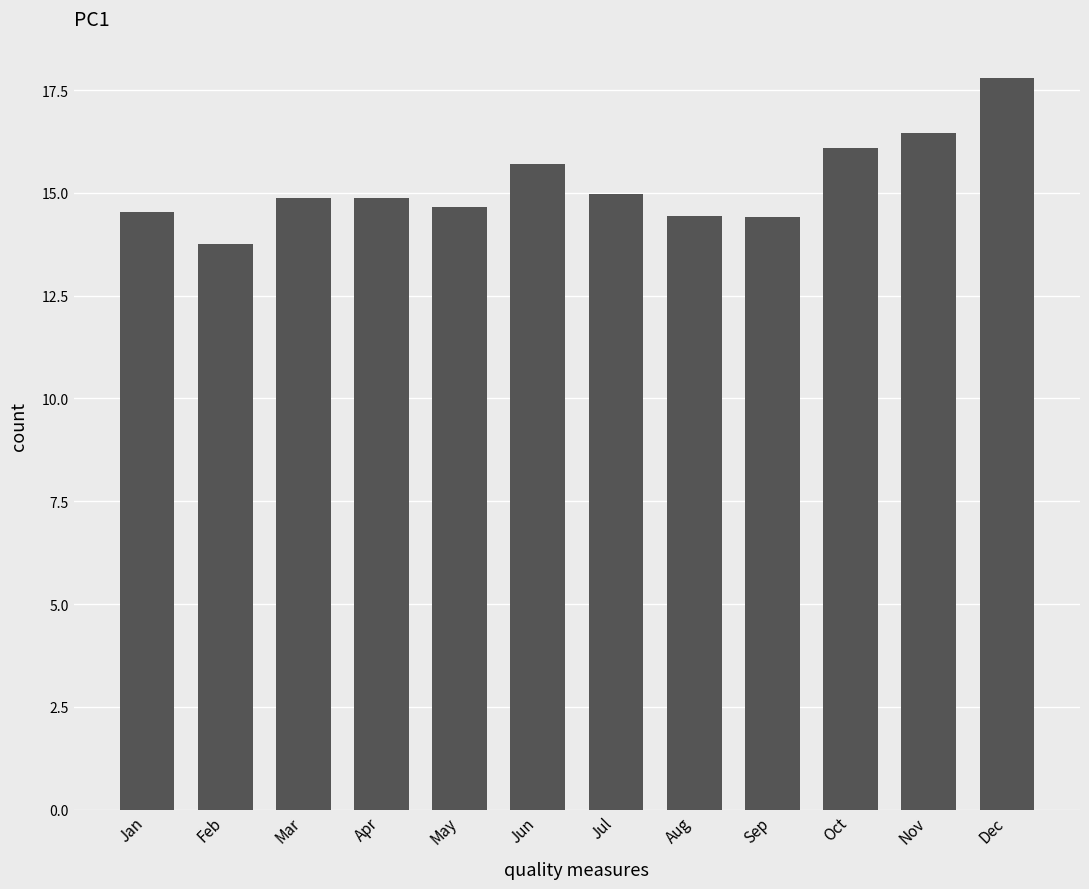

How many data points does each series have?

12